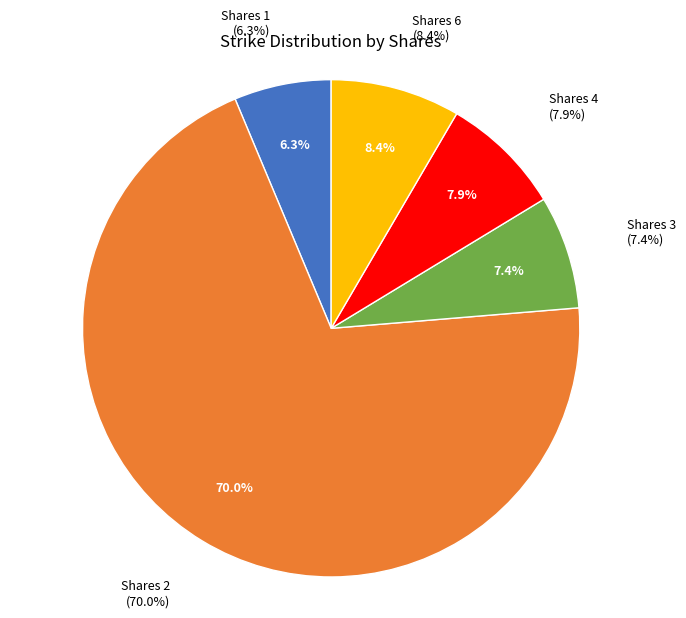

What percentage is the Shares 1 slice, to the nearest percent?

6%